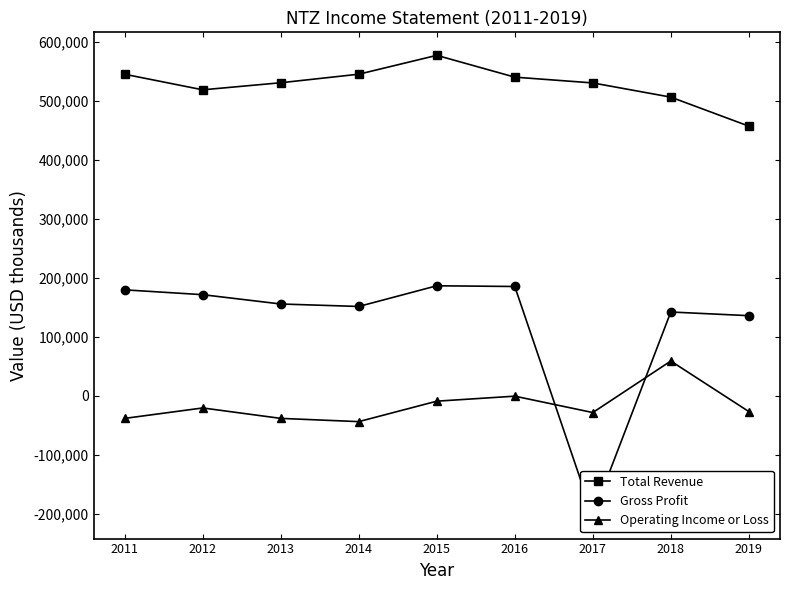

The value of Total Revenue at 2012 is 519300. True or false?

True